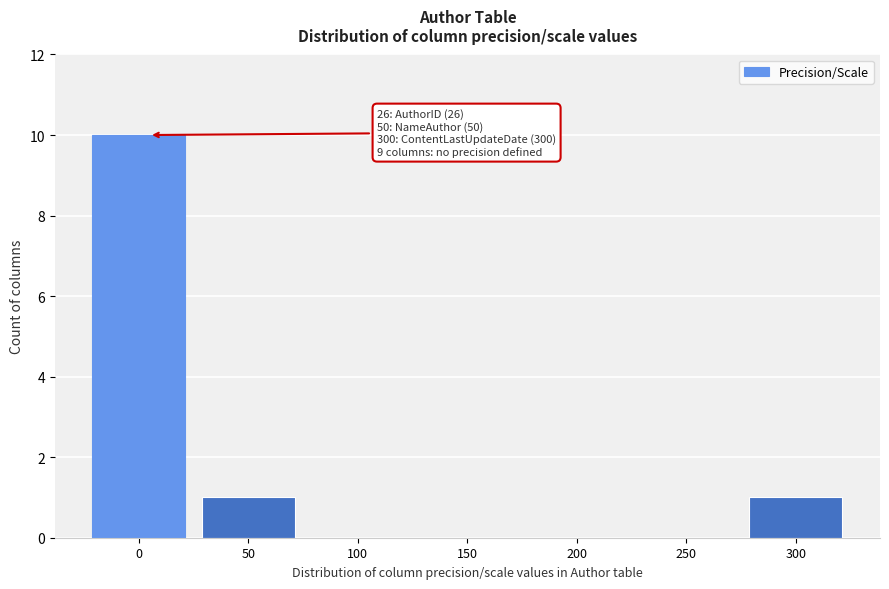

Reading left to right, list all the values displayed in this chart.

0=10	50=1	100=0	150=0	200=0	250=0	300=1